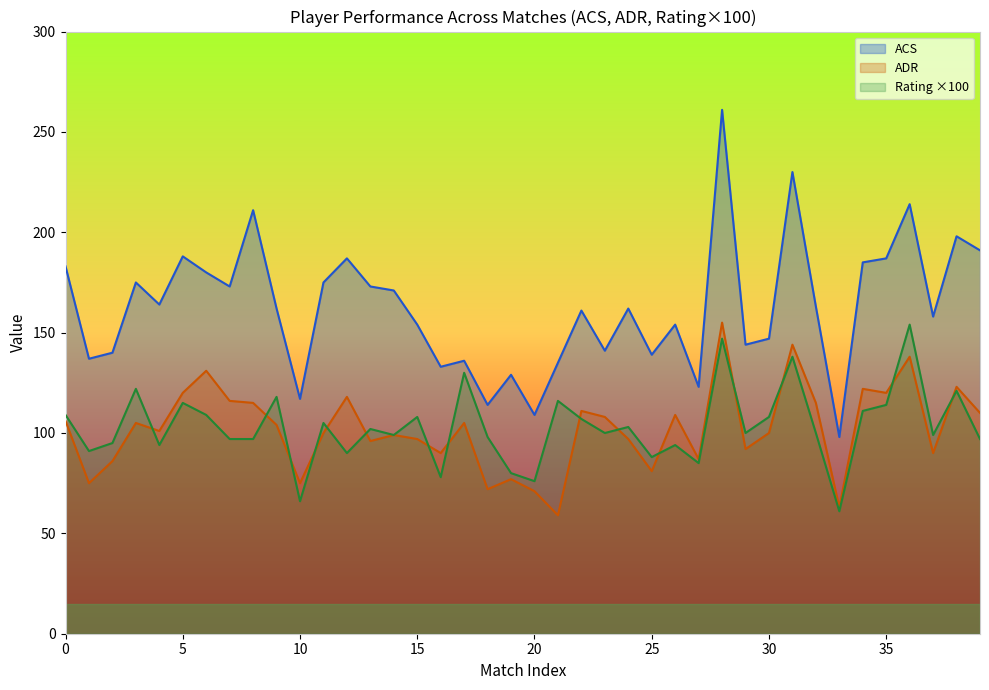

Count the number of data series in this chart.

3